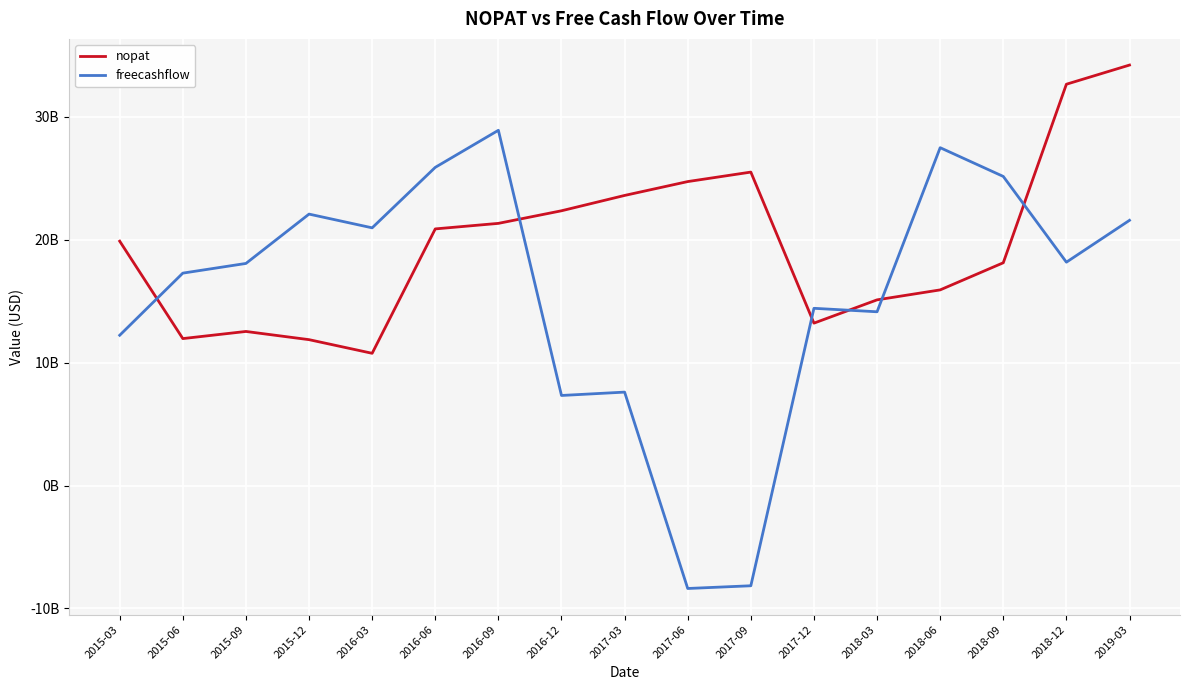

True or false: freecashflow has more than 2 points higher than both neighbors.

True